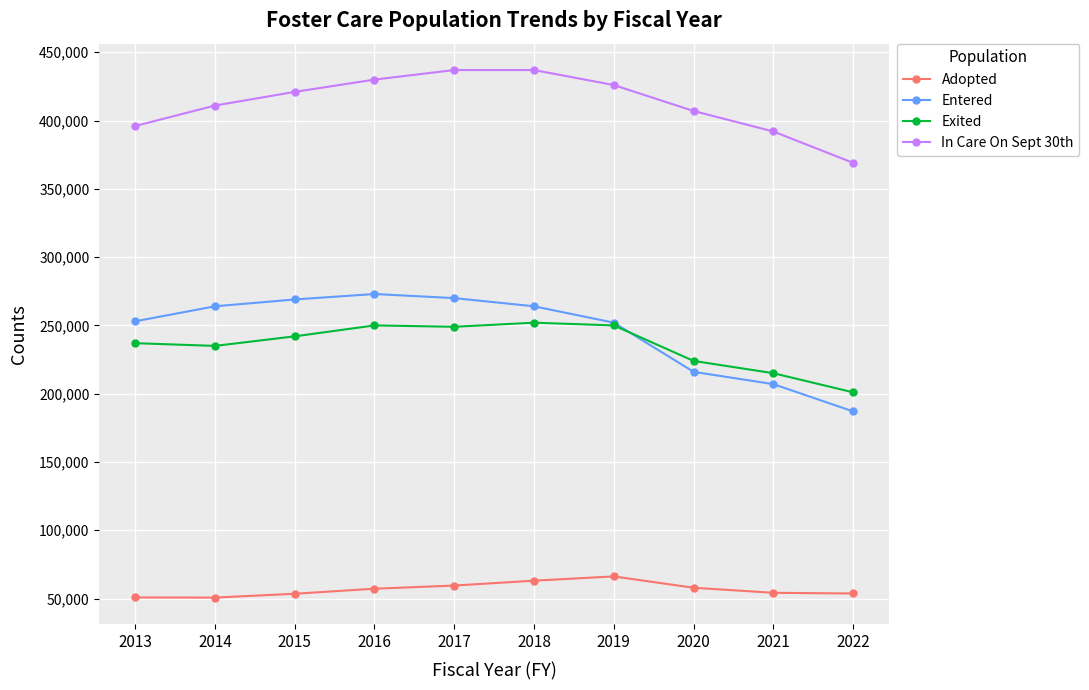

What is the spread (max minus min) of values at 2014?

360300